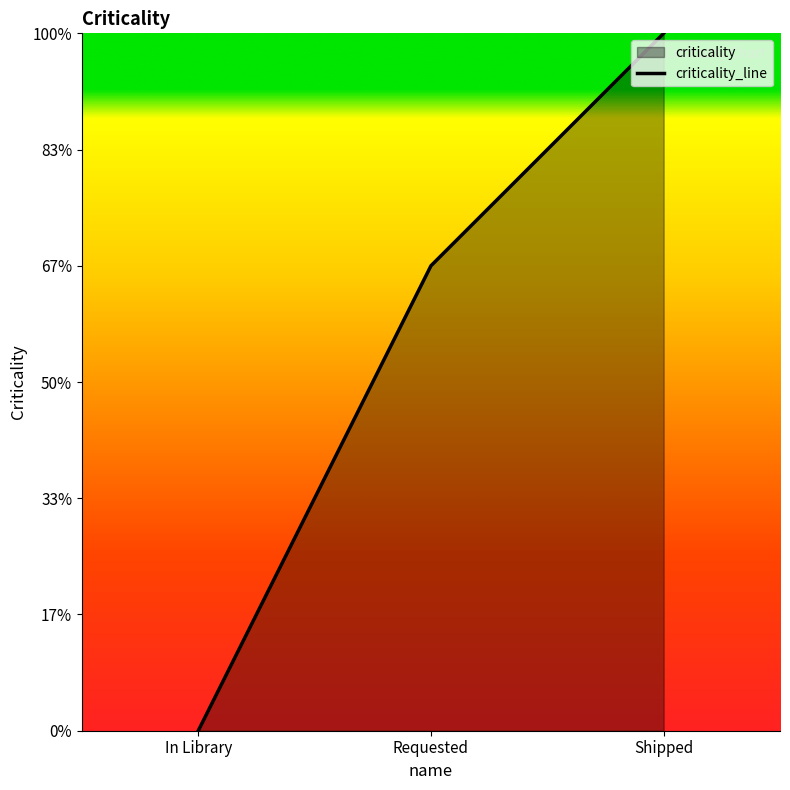

Where is the data nearest to the value 1?

In Library